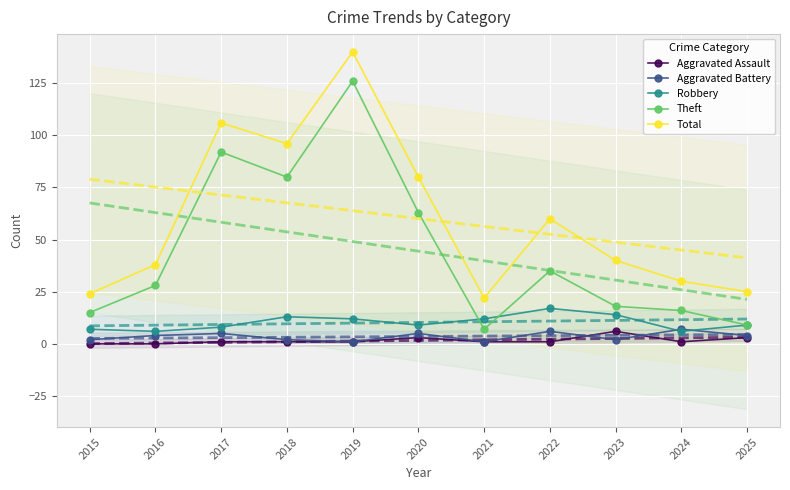

True or false: Theft and Aggravated Battery cross at least once.

False